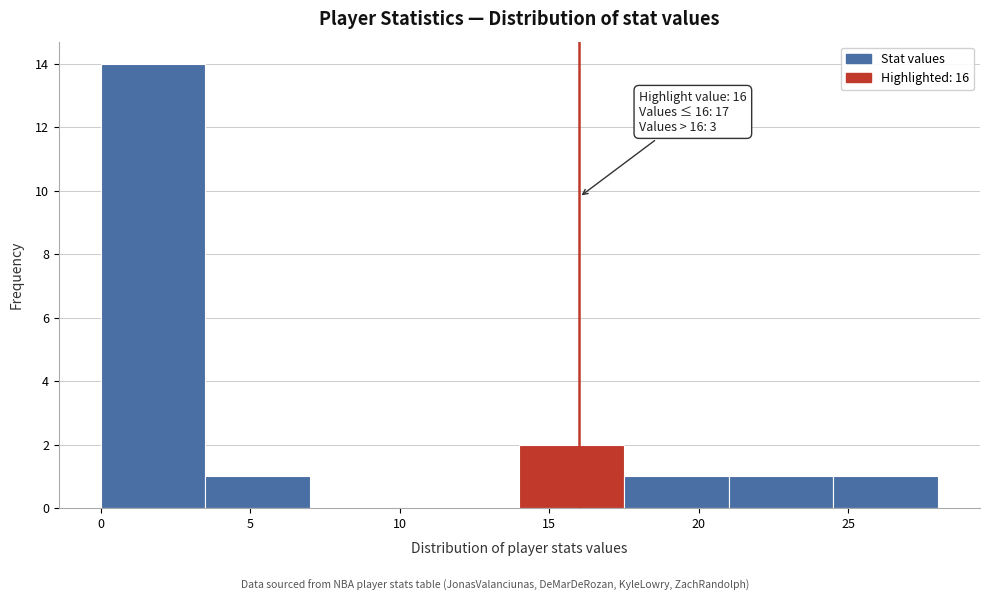

Which range on the x-axis has the tallest bar?

0.0 to 3.5